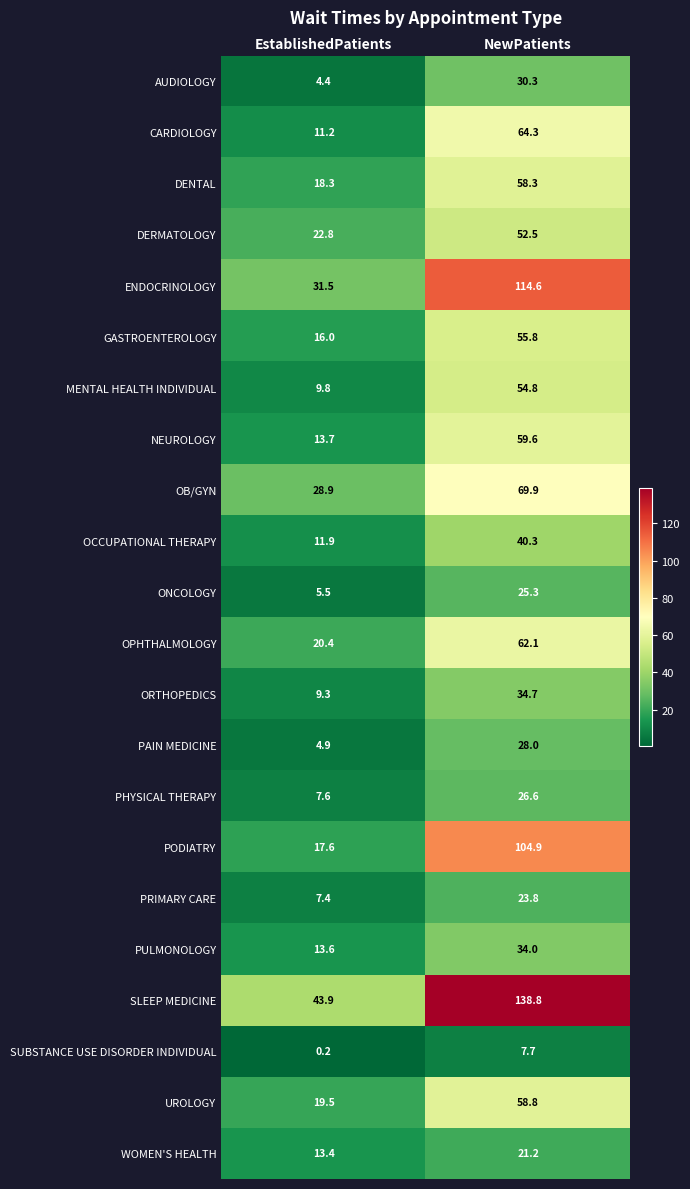

Is it true that DENTAL equals 58.3 at NewPatients?

True